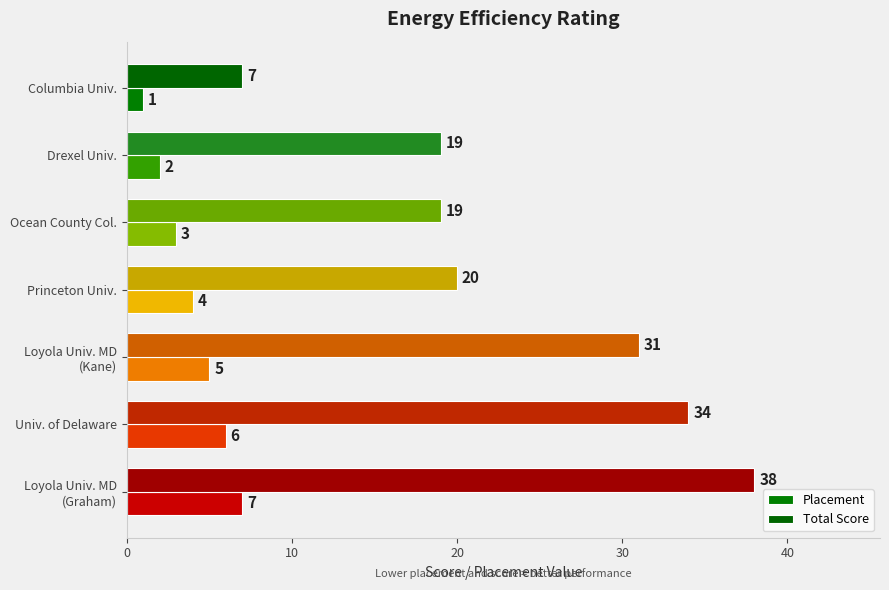

Reading right to left, transcribe all the data shown in this chart.

Placement: 7	6	5	4	3	2	1
Total Score: 38	34	31	20	19	19	7